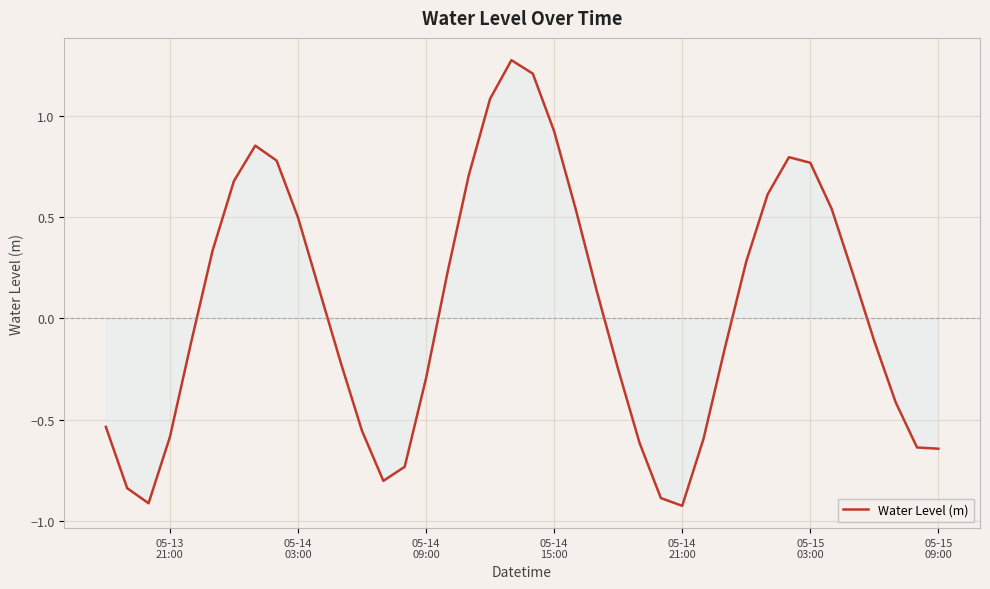

What is the difference between the maximum and minimum values?

2.2